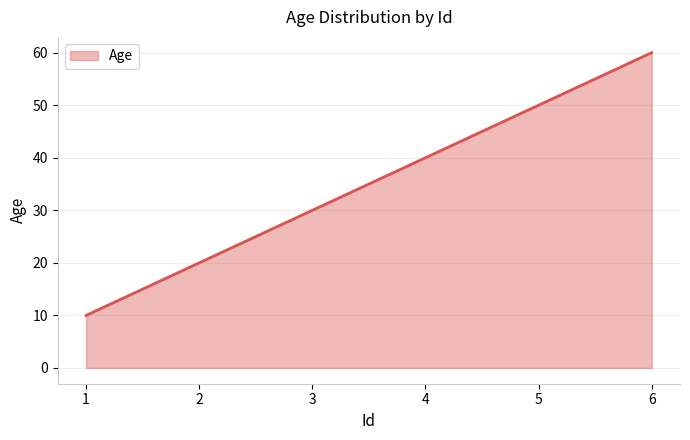

Is it true that the value at 1 is 10?

True